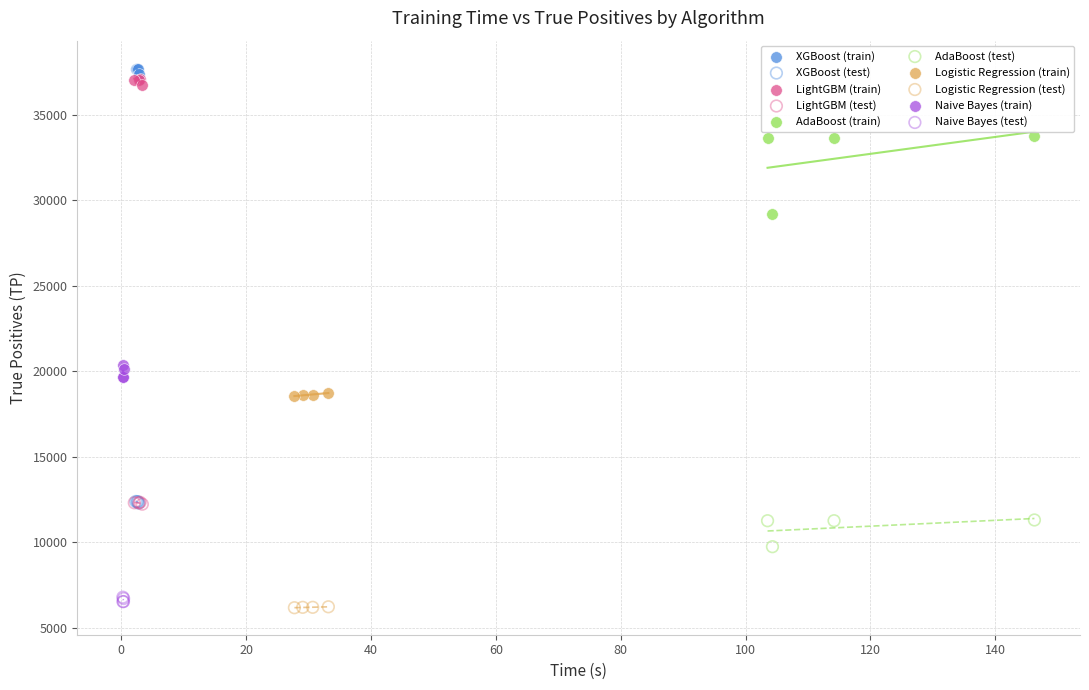

Which series has the widest spread of Y values?

AdaBoost (train)